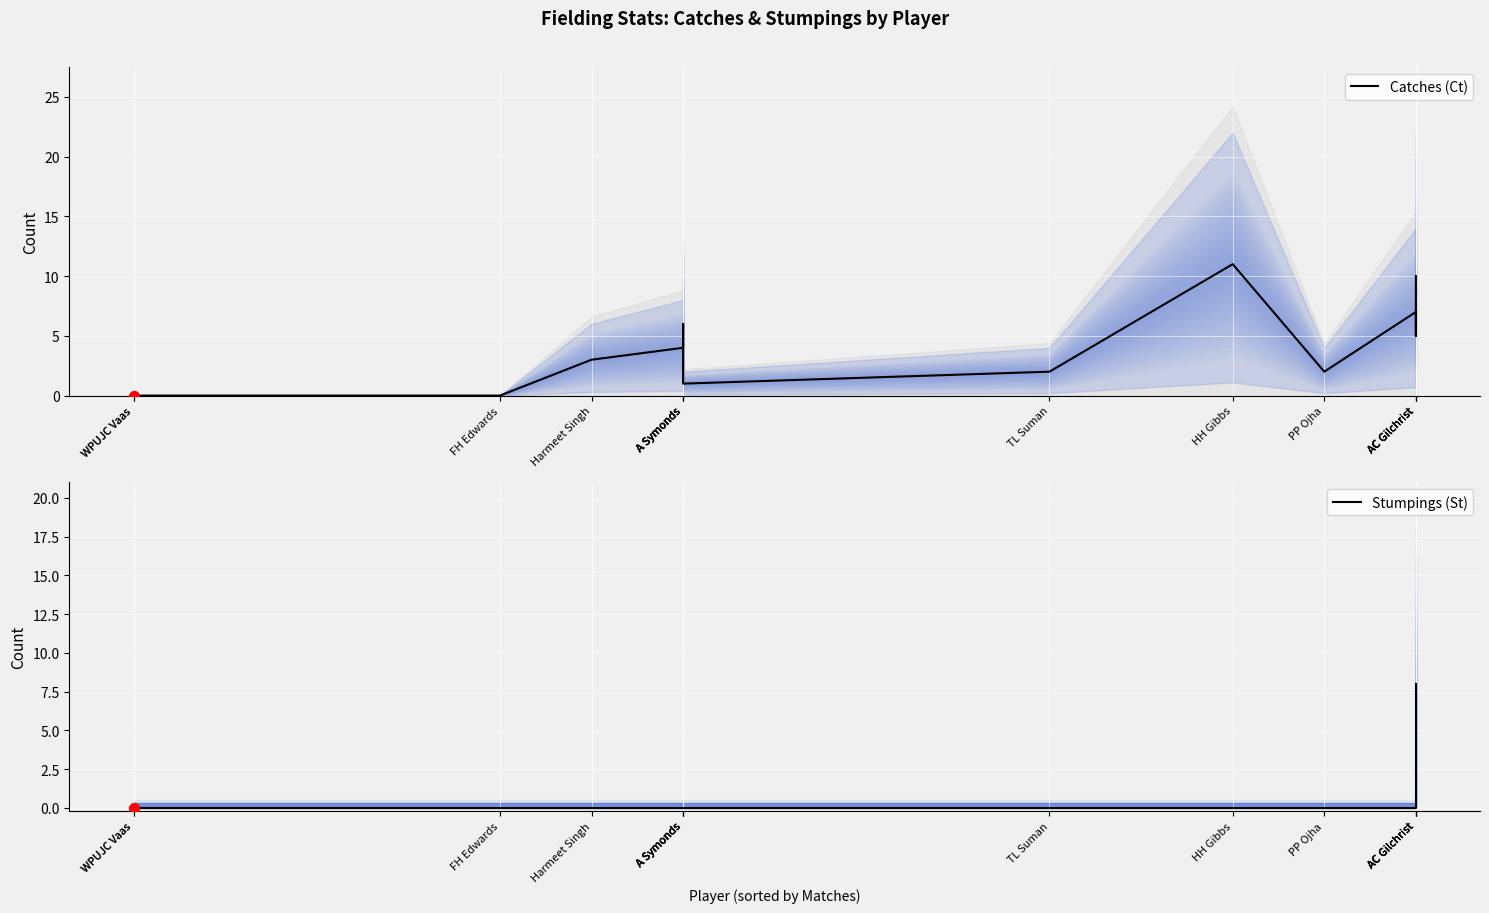

At which category is the sum across all series the highest?

AC Gilchrist